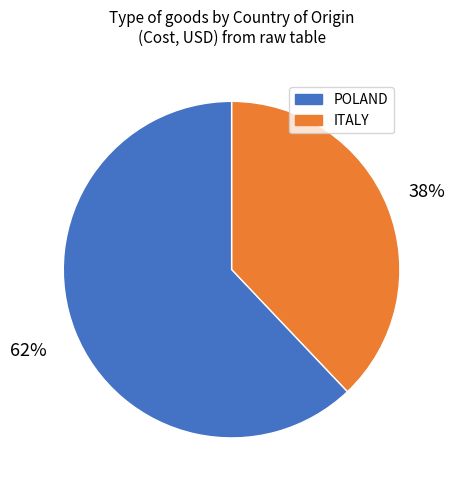

To the nearest percent, what is the difference between the largest and smallest slice percentages?

24%